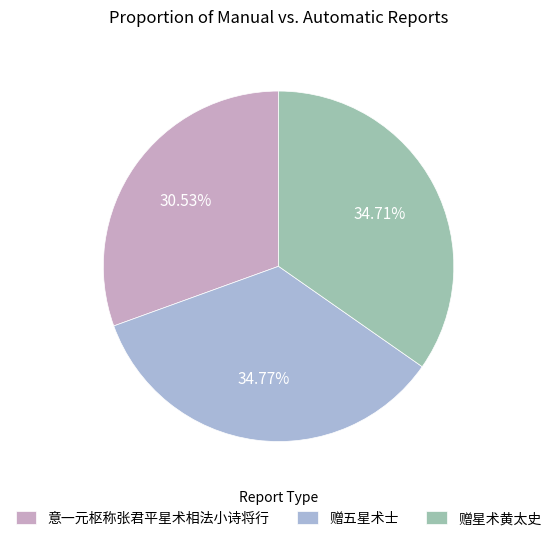

Which slice is the smallest?

意一元枢称张君平星术相法小诗将行